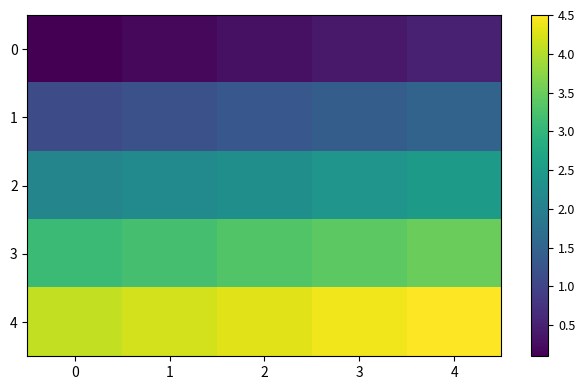

How many series are shown in this chart?

5